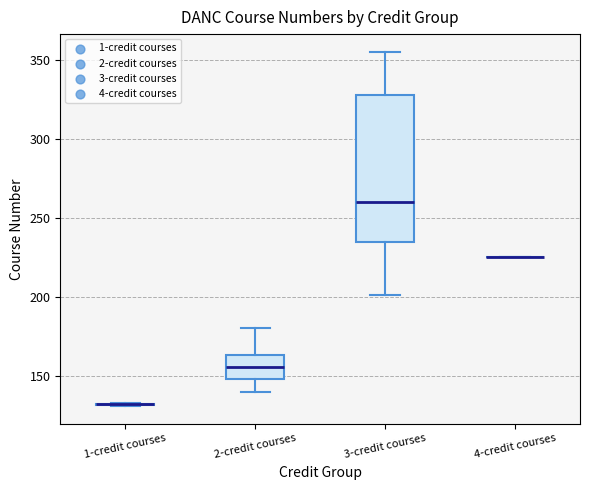

Reading left to right, transcribe this box plot: for each box, give where its median line is, the range the box spans, and where its two whiskers end, as read against the y-axis. The values are not printed on the chart, so give them approximately, as read against the axis.

1-credit courses: box collapsed to a line at 130, whiskers 130 to 135
2-credit courses: median 155, box 150 to 165, whiskers 140 to 180
3-credit courses: median 260, box 235 to 330, whiskers 200 to 355
4-credit courses: box collapsed to a line at 225, whiskers 225 to 225